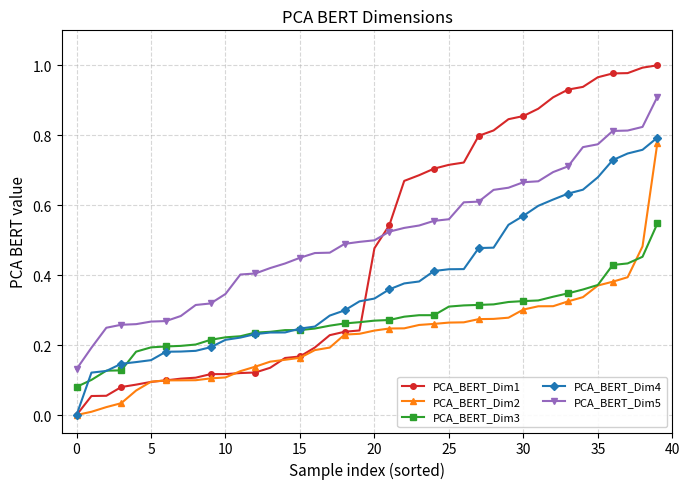

Which series has the largest range (max minus min)?

PCA_BERT_Dim1